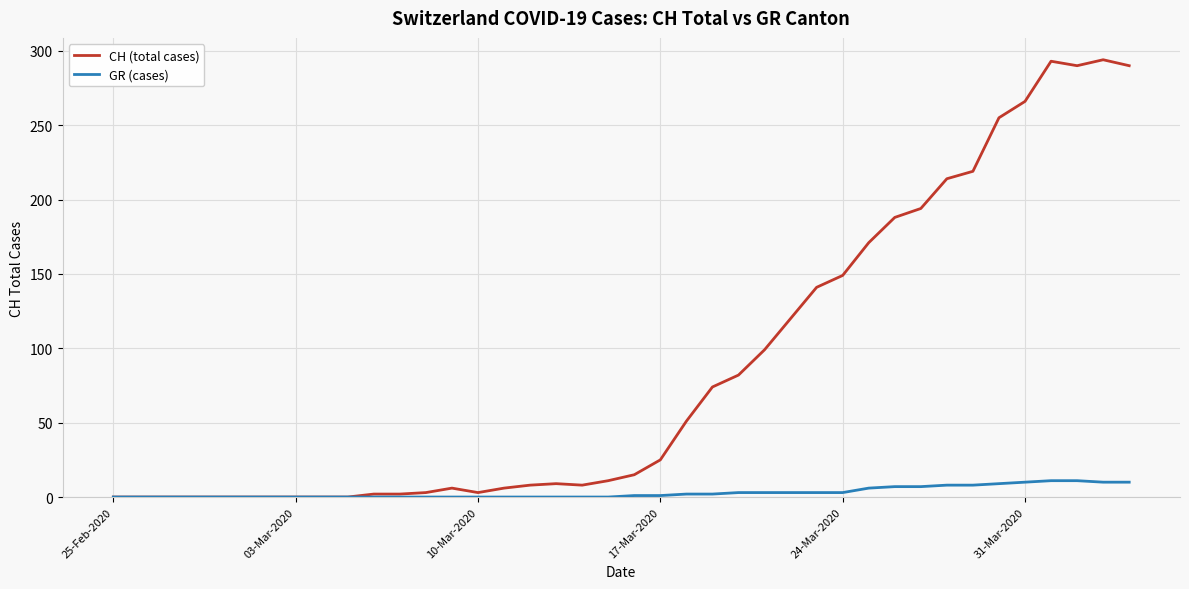

Which series has the largest range (max minus min)?

CH (total cases)